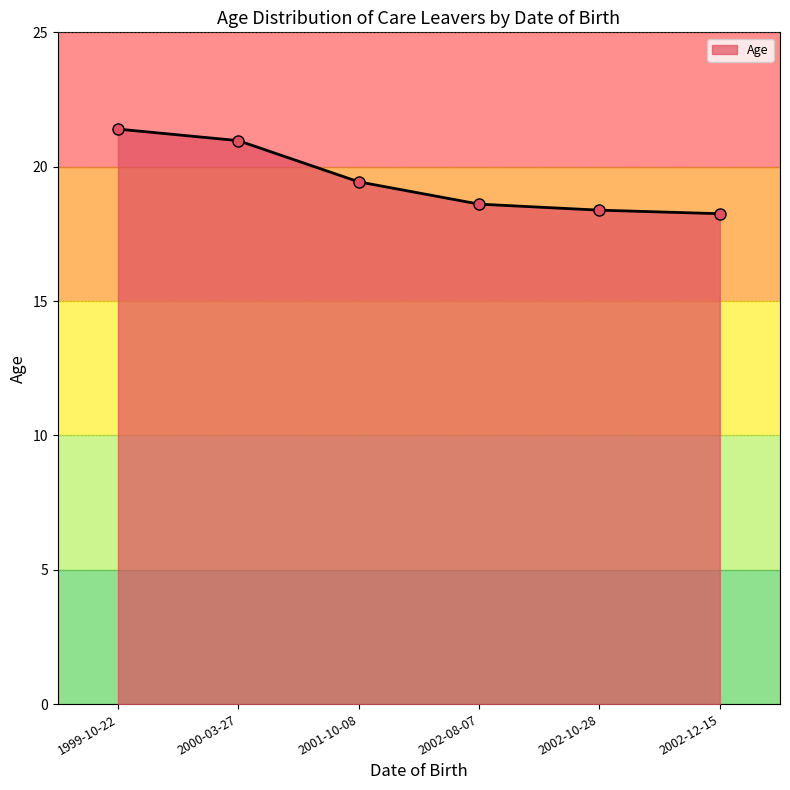

True or false: the data shows 21.0 at 2000-03-27.

True